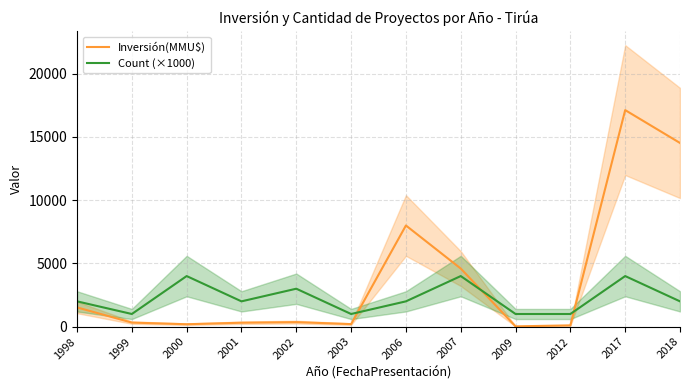

At which label is Count (×1000) closest to 2500?

1998